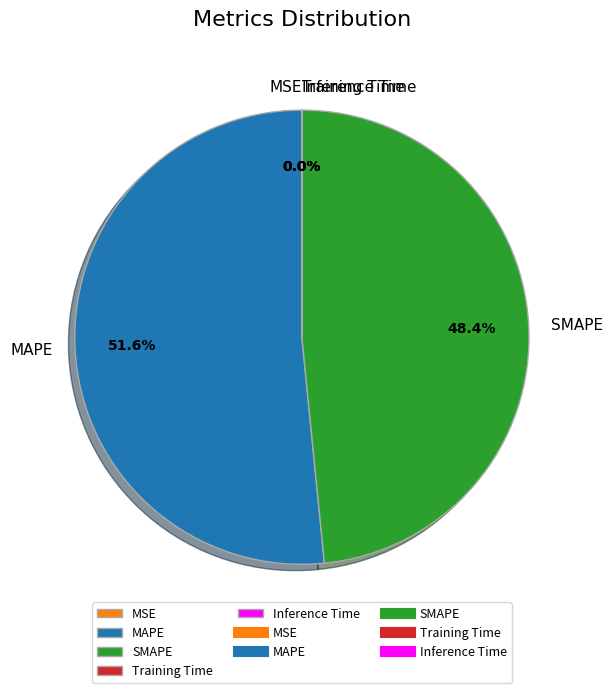

Does any single category account for the majority?

Yes